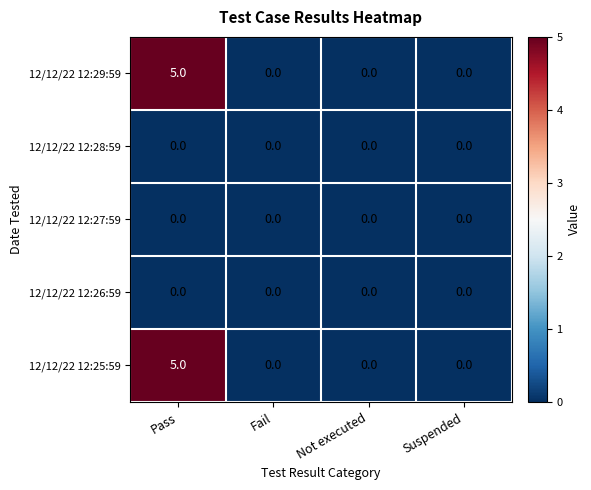

Reading left to right, what are all the values shown in this chart?

12/12/22 12:29:59: 5	0	0	0
12/12/22 12:28:59: 0	0	0	0
12/12/22 12:27:59: 0	0	0	0
12/12/22 12:26:59: 0	0	0	0
12/12/22 12:25:59: 5	0	0	0